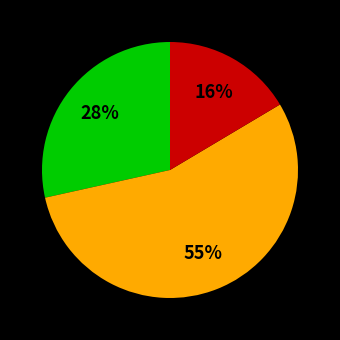

Is there a majority slice in this chart?

Yes